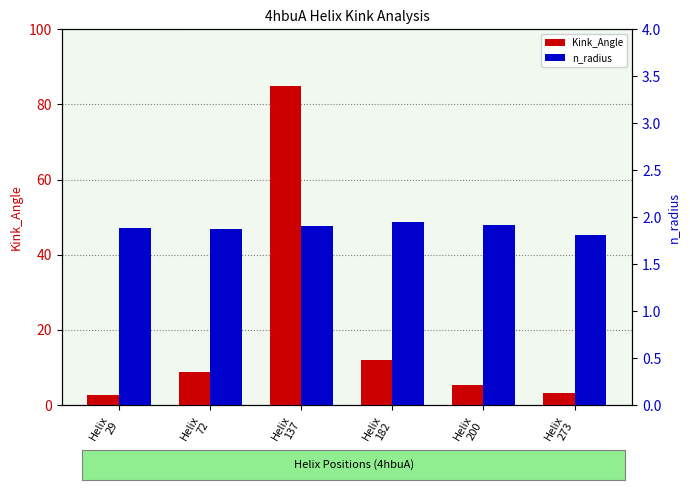

What is the difference between the maximum and second lowest values in the n_radius series?

0.1